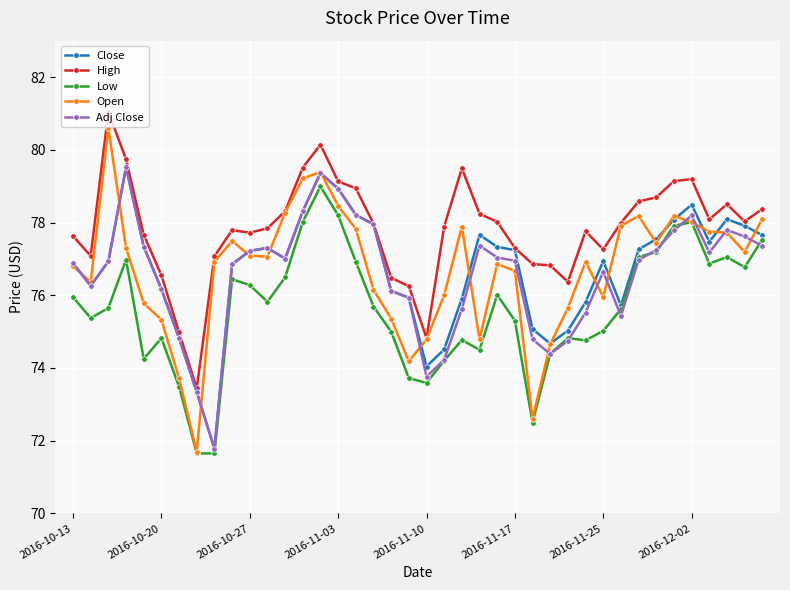

True or false: High and Low cross at least once.

False